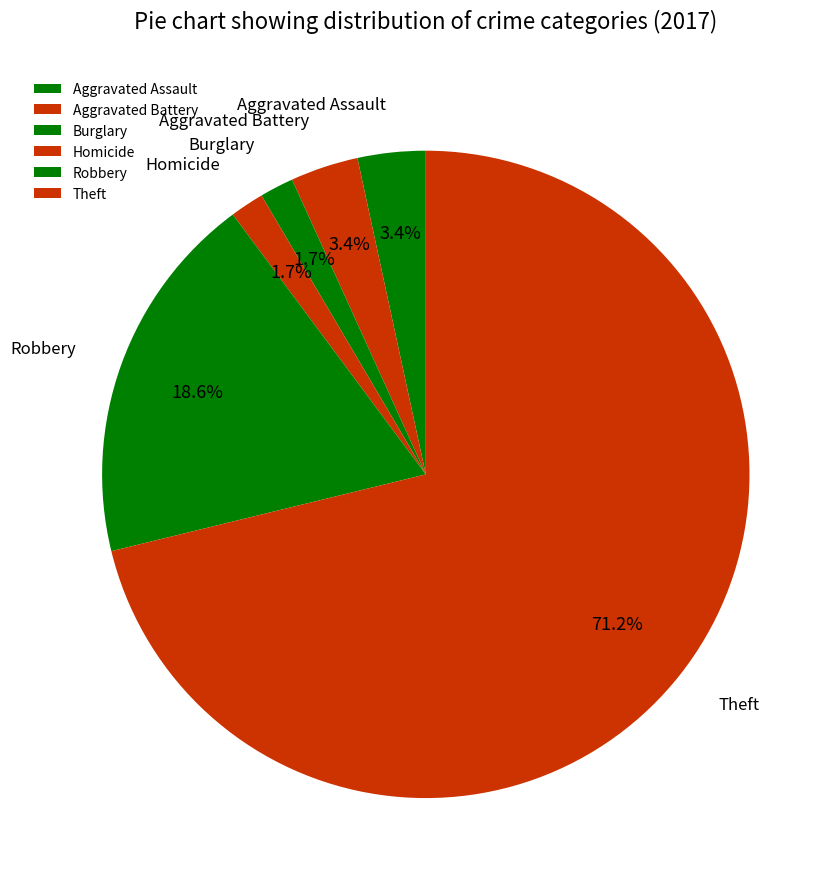

To the nearest percent, what percentage of the pie is Homicide?

2%